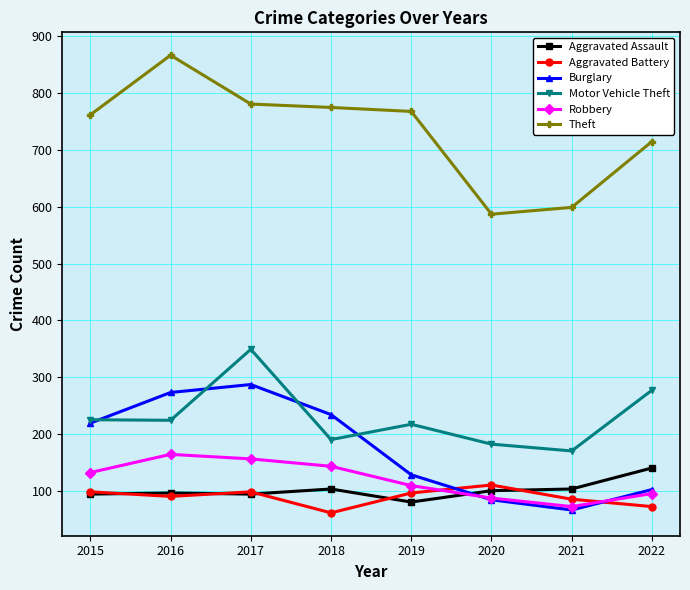

The Burglary series shows 66 at 2021. True or false?

True